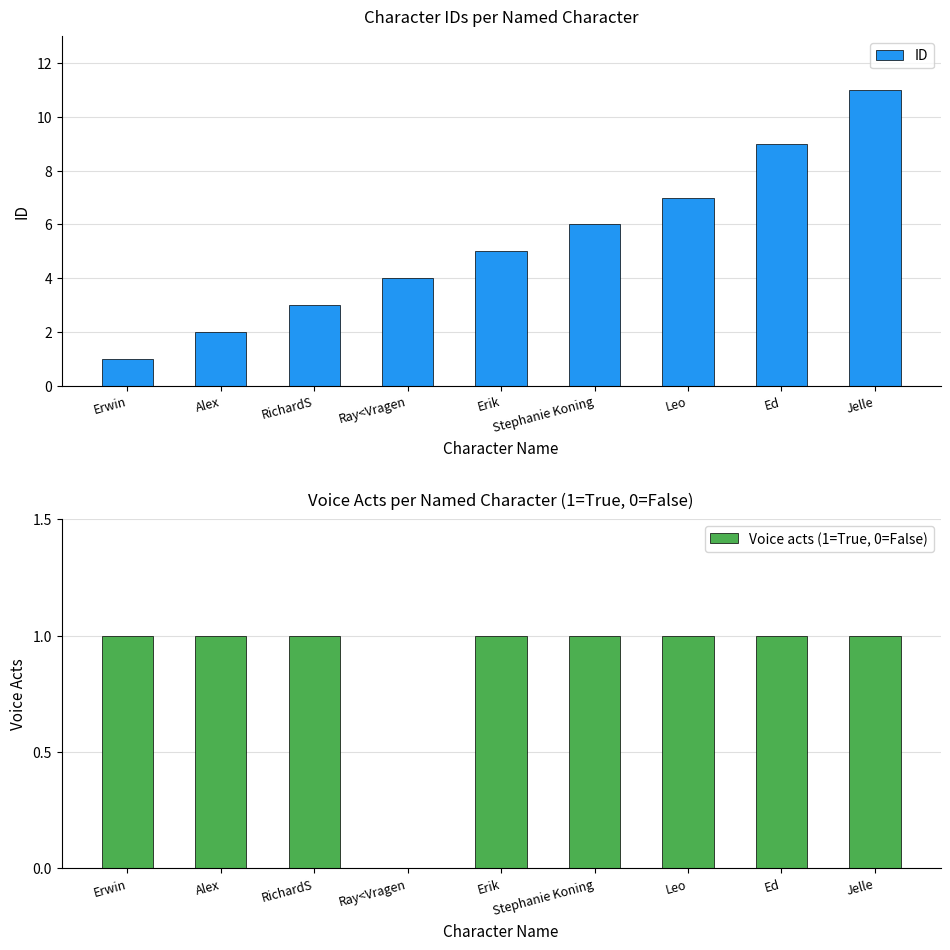

Which series has the largest total across all categories?

ID